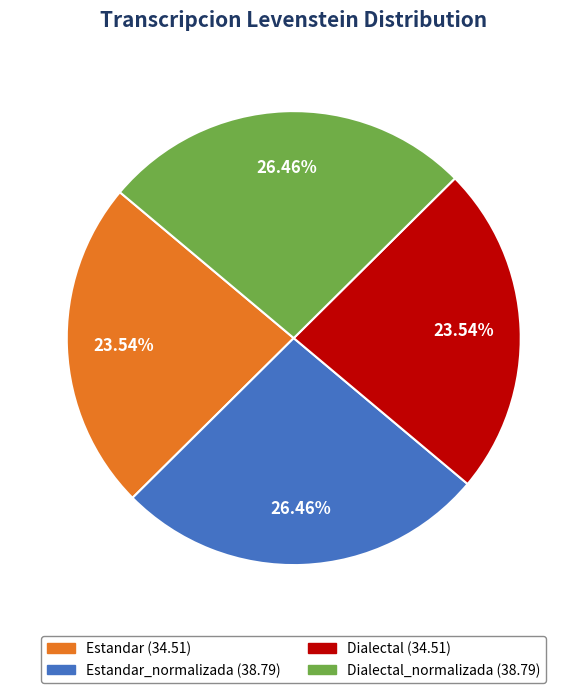

Is there a majority slice in this chart?

No